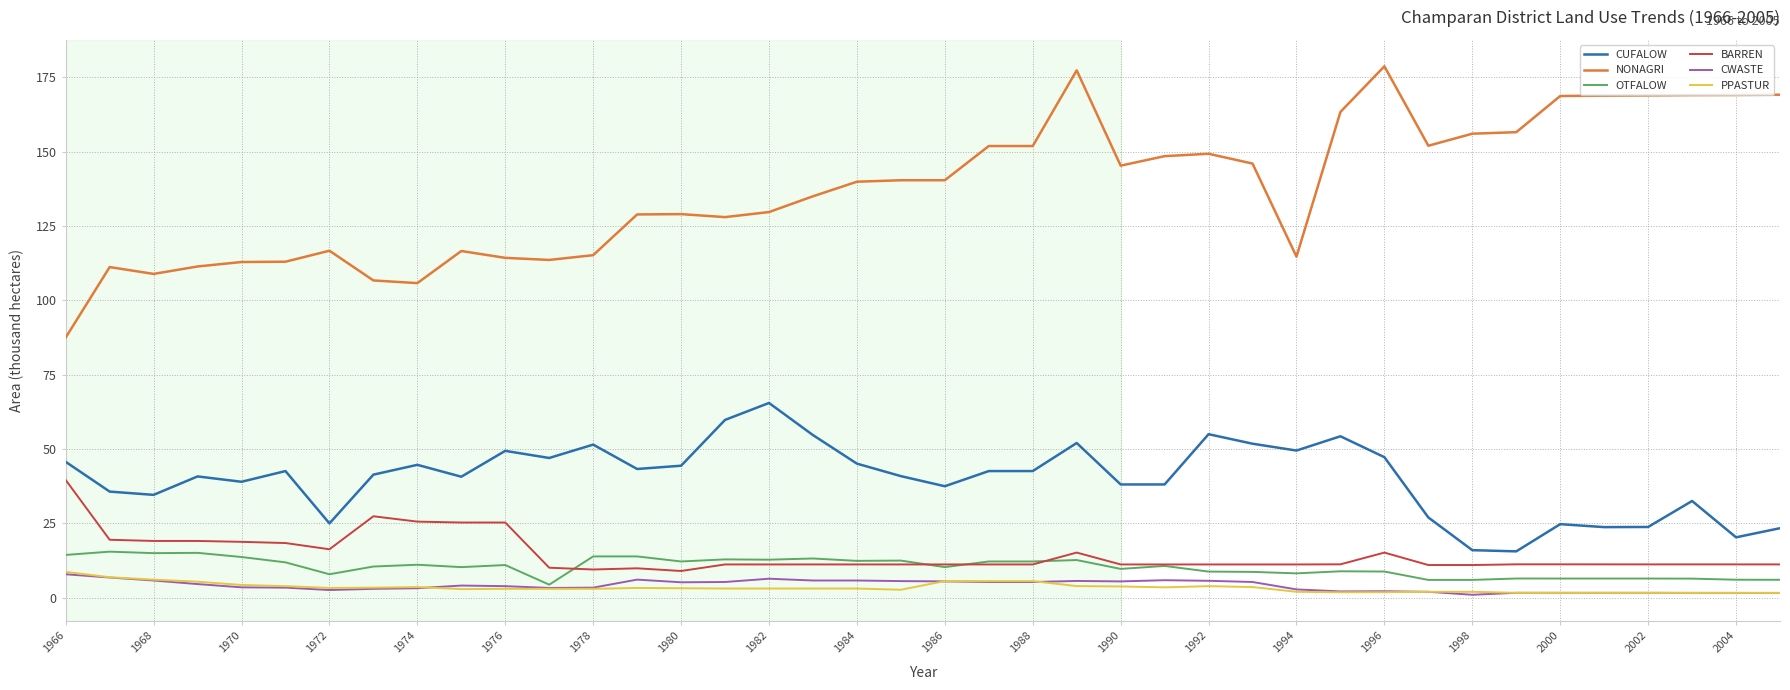

What is the maximum value shown in the chart?

178.7